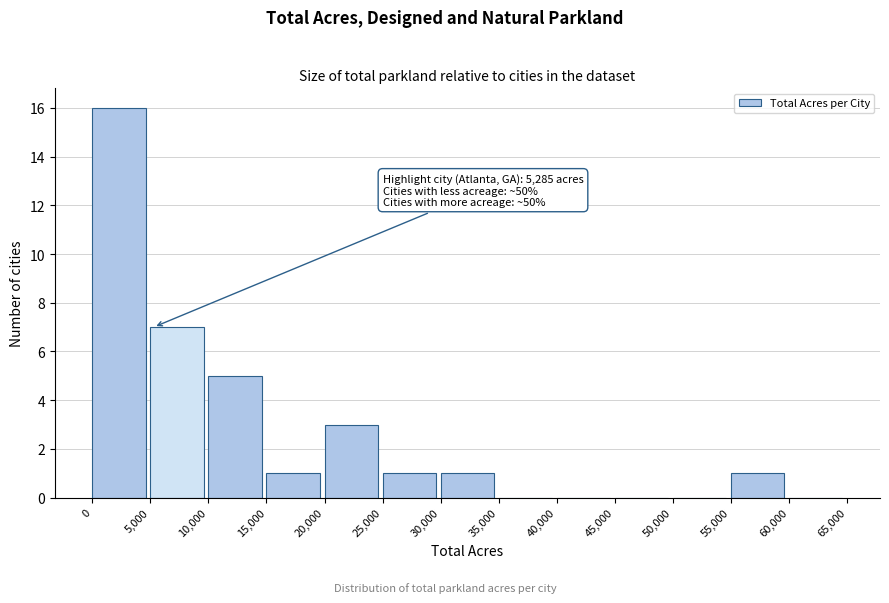

Over which range of the x-axis is the bar tallest?

0 to 5,000